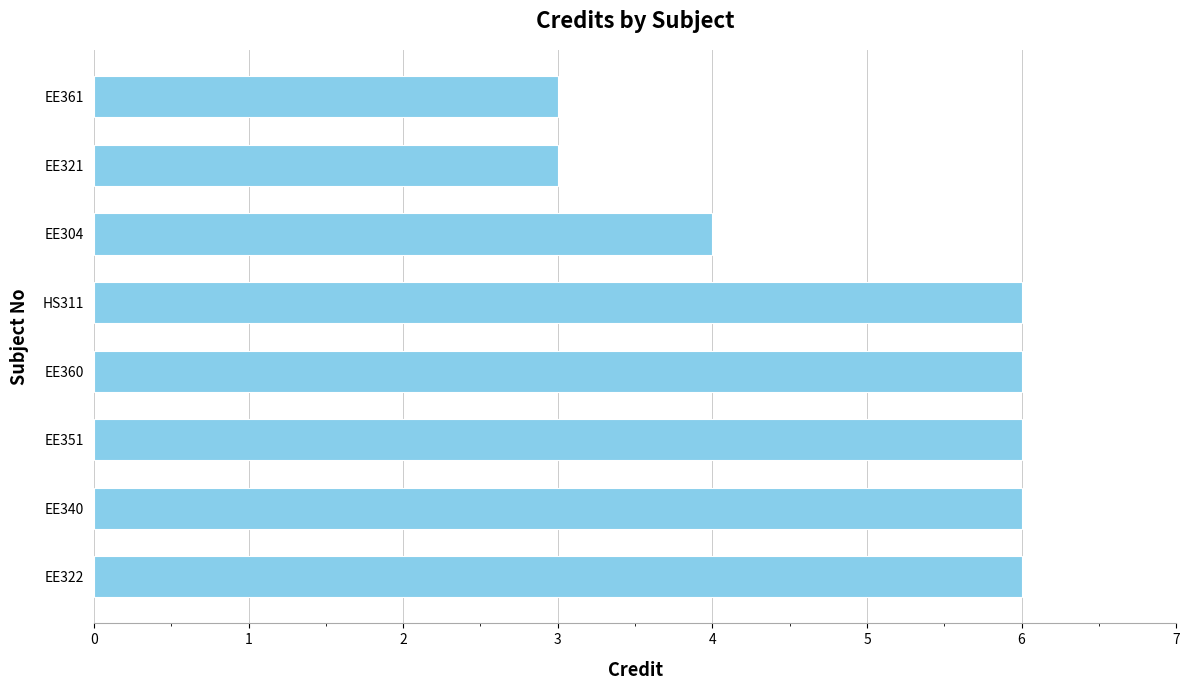

What is the difference between the second highest and second lowest values?

3